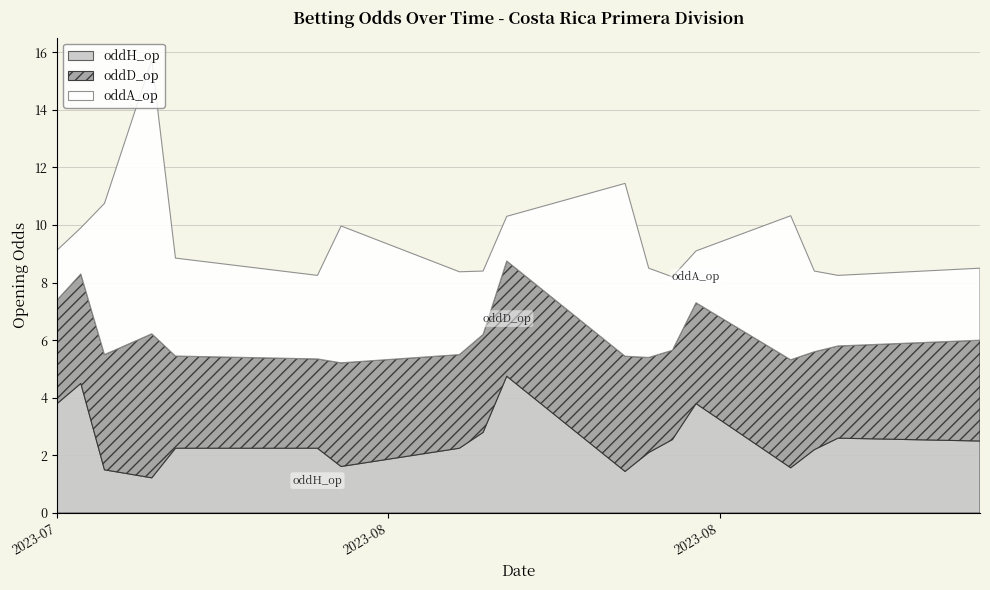

Between 2023-08-25 and 2023-07-30, which is larger?

2023-07-30